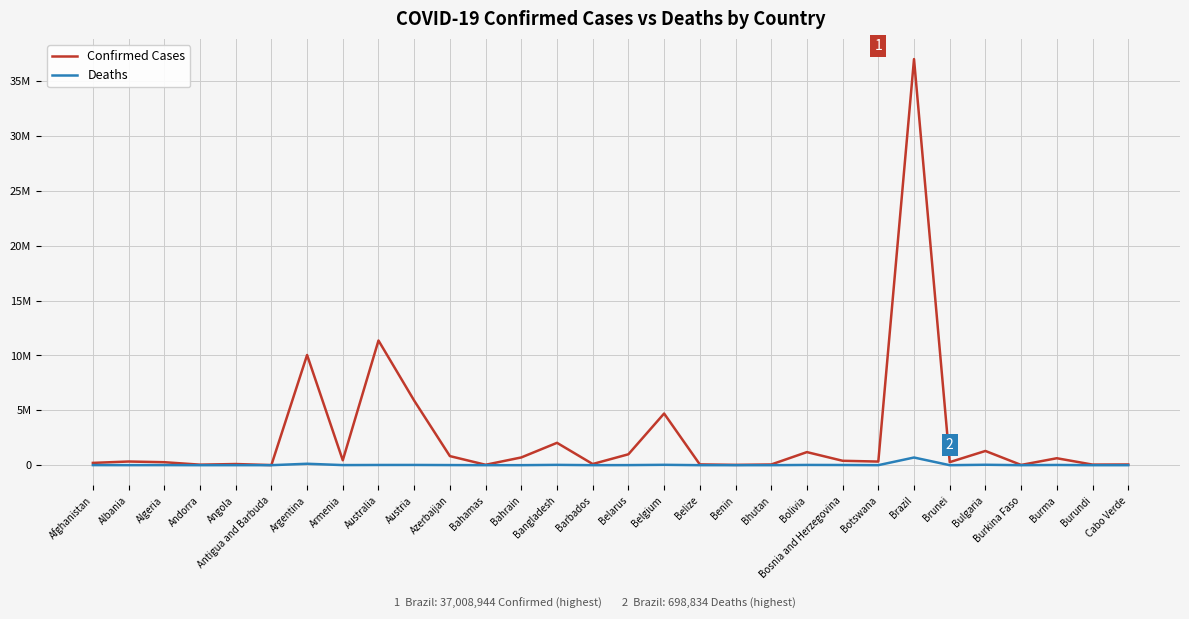

What is the highest value of the Confirmed Cases series?

37008944